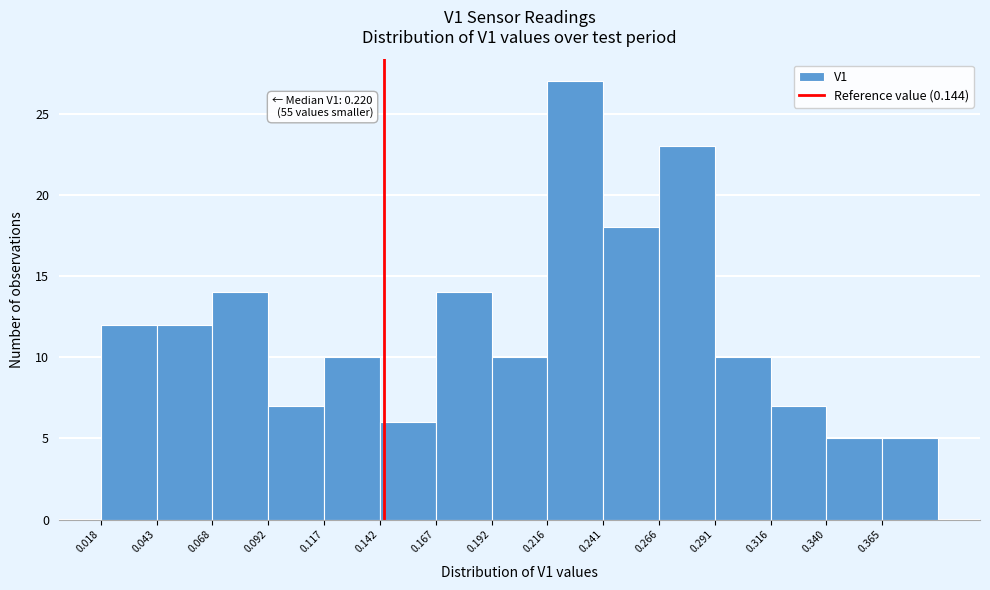

Over which range of the x-axis is the bar tallest?

0.215 to 0.240